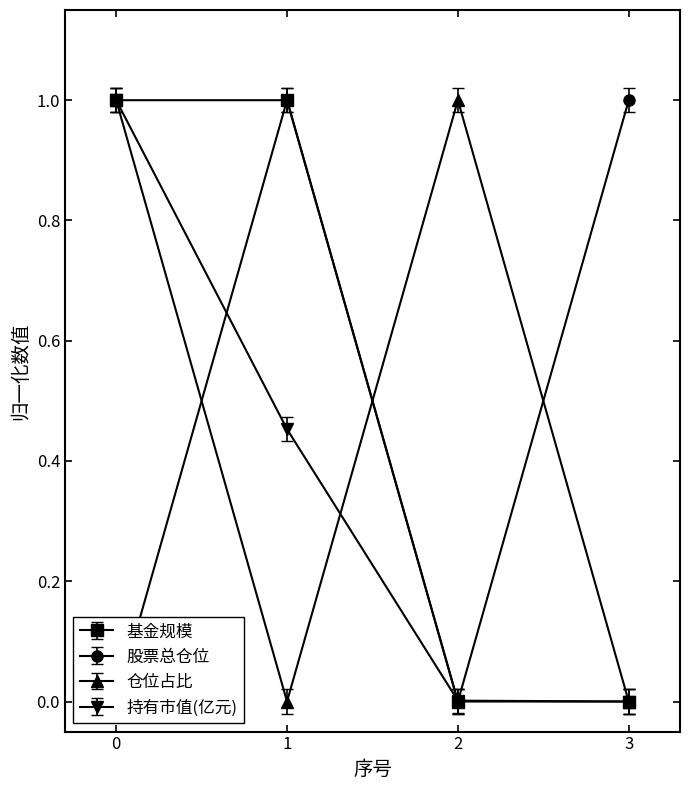

List the series in order of their peak value, highest first.

基金规模, 股票总仓位, 持有市值(亿元), 仓位占比